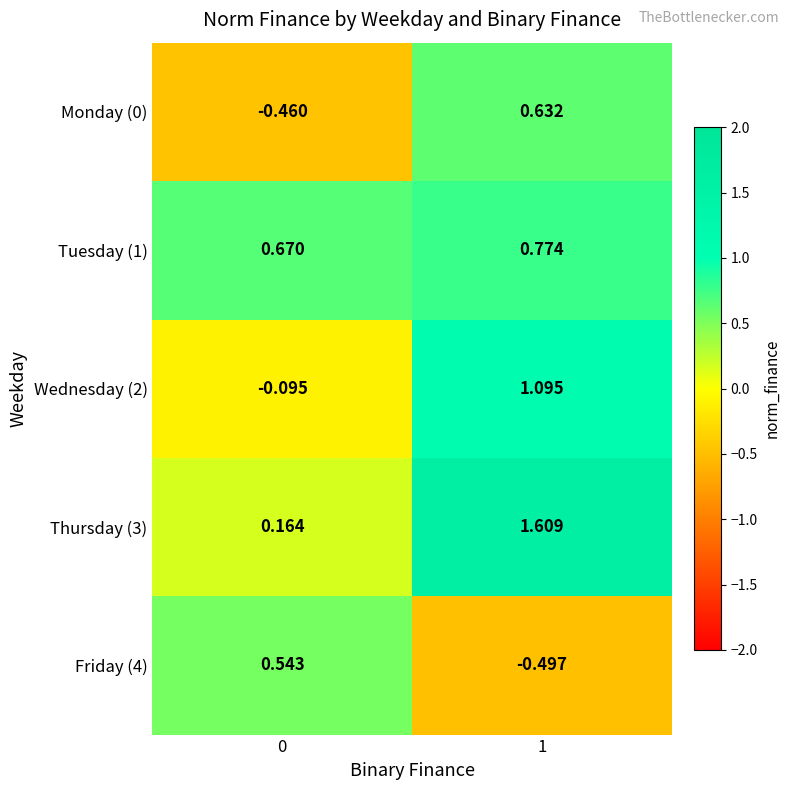

List the series in order of their peak value, highest first.

Thursday (3), Wednesday (2), Tuesday (1), Monday (0), Friday (4)